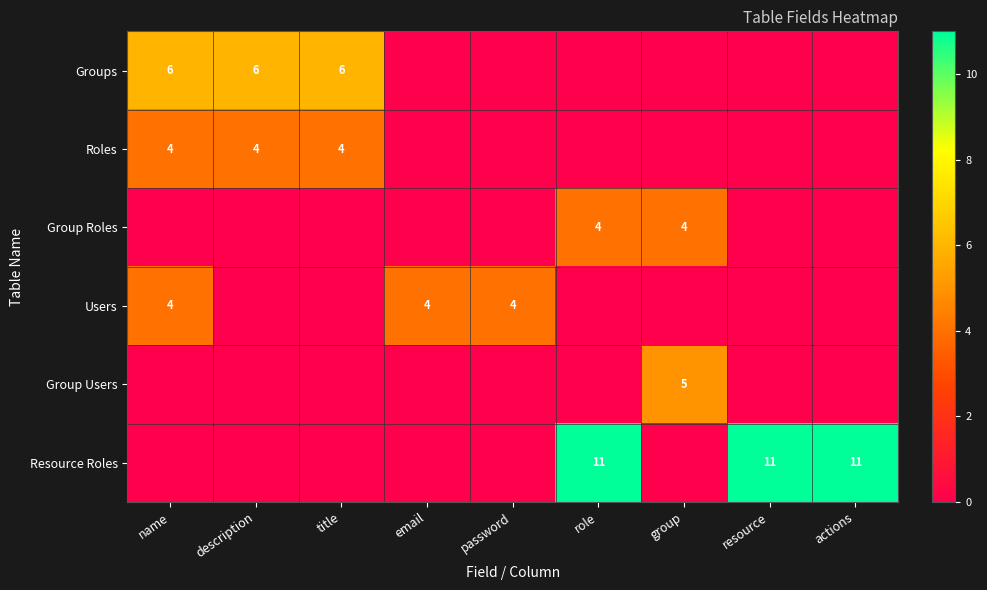

Is it true that Roles equals 4 at name?

True